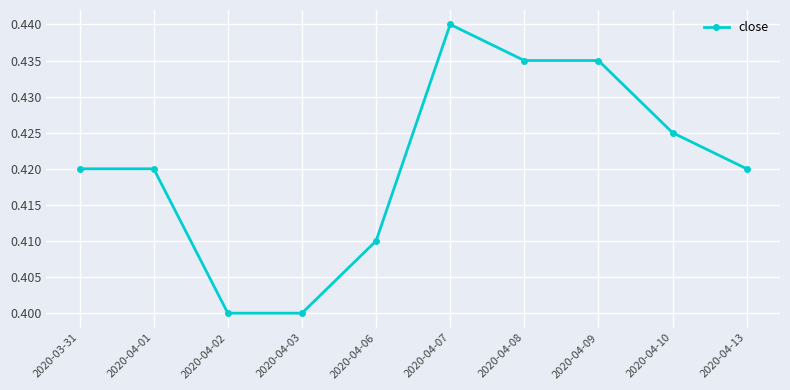

What is the label of the 8th point from the right?

2020-04-02